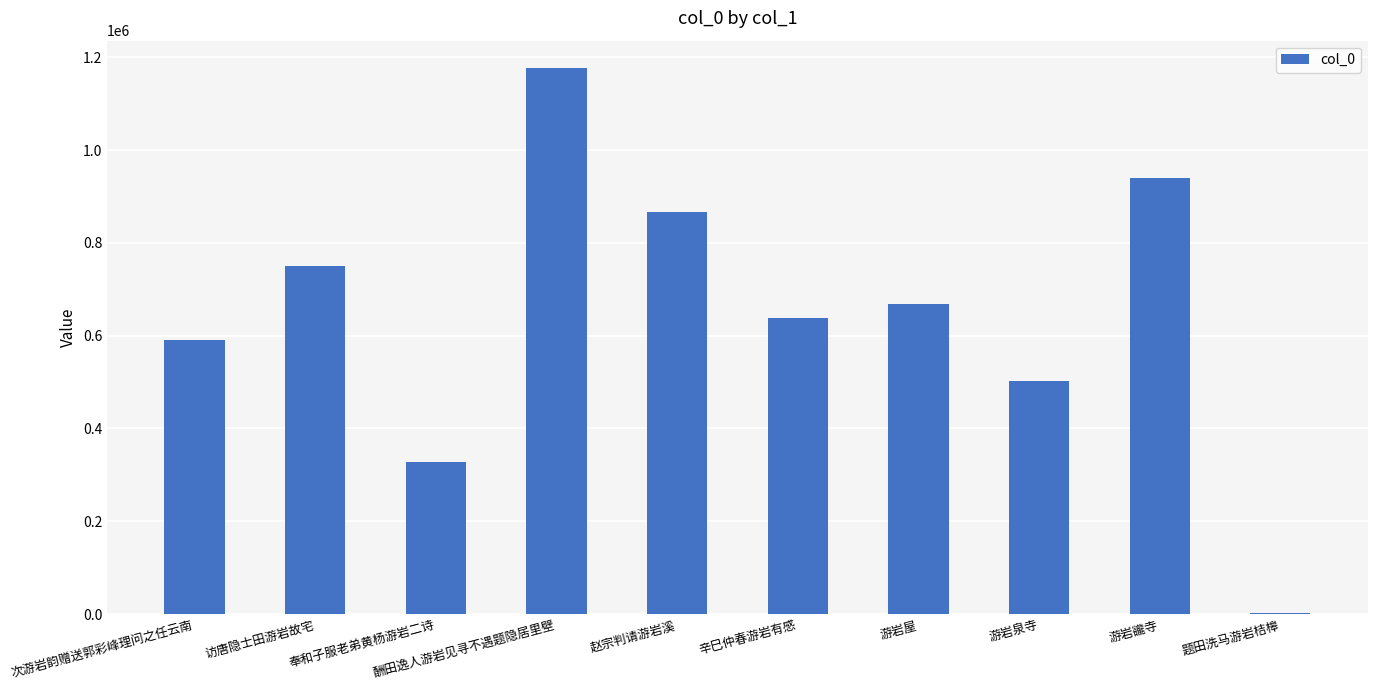

Reading left to right, transcribe all the data shown in this chart.

次游岩韵赠送郭彩峰理问之任云南=590693	访唐隐士田游岩故宅=750512	奉和子服老弟黄杨游岩二诗=327190	酬田逸人游岩见寻不遇题隐居里壁=1176861	赵宗判请游岩溪=866903	辛巳仲春游岩有感=637098	游岩屋=669242	游岩泉寺=503094	游岩豅寺=938885	题田洗马游岩桔槔=1916